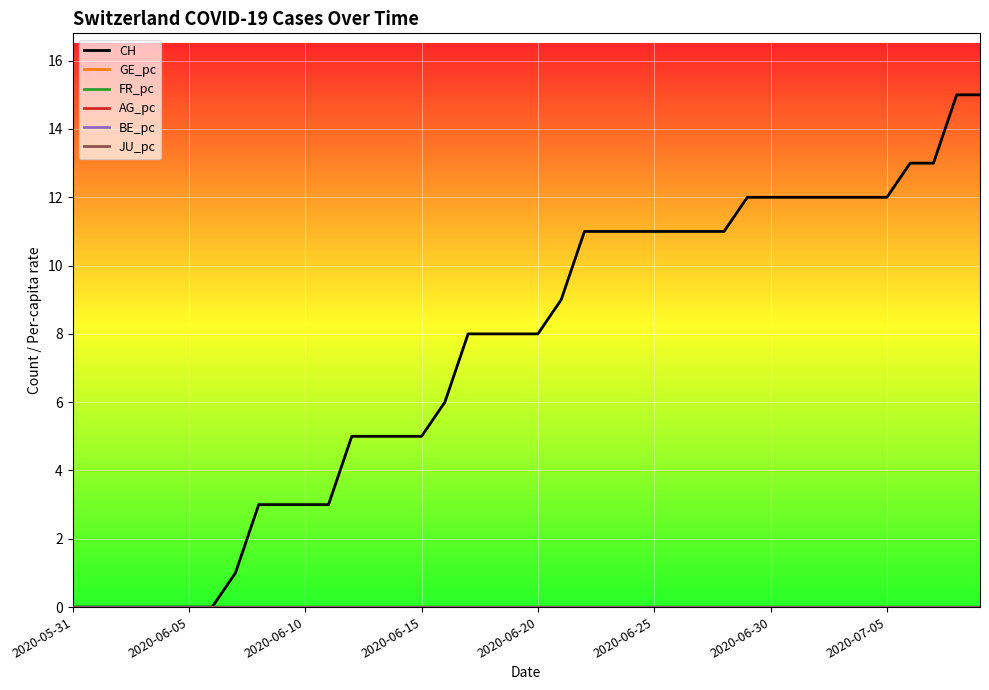

Is this an area chart (filled region under the line)?

No